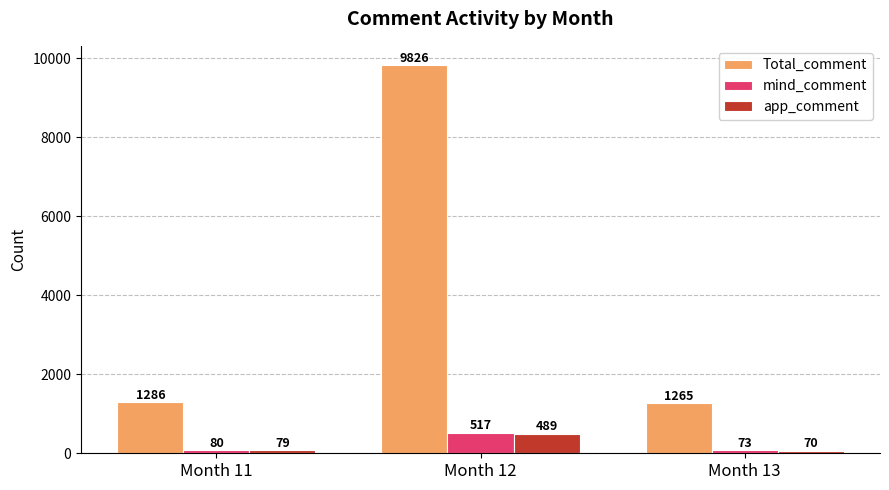

Which category has the lowest value across all series?

Month 13